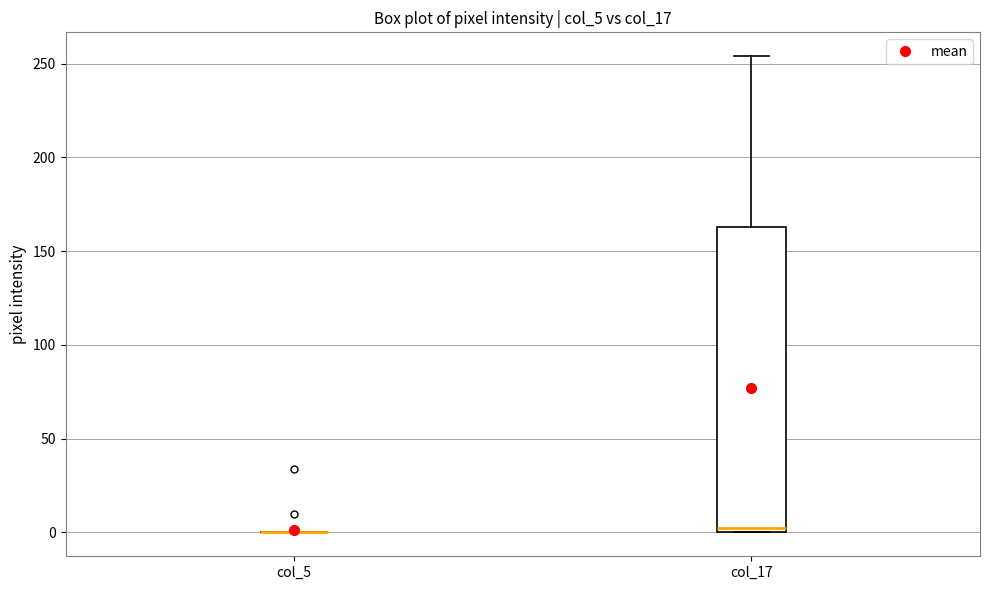

Comparing the boxes themselves (not the whiskers), which one is the tallest?

col_17